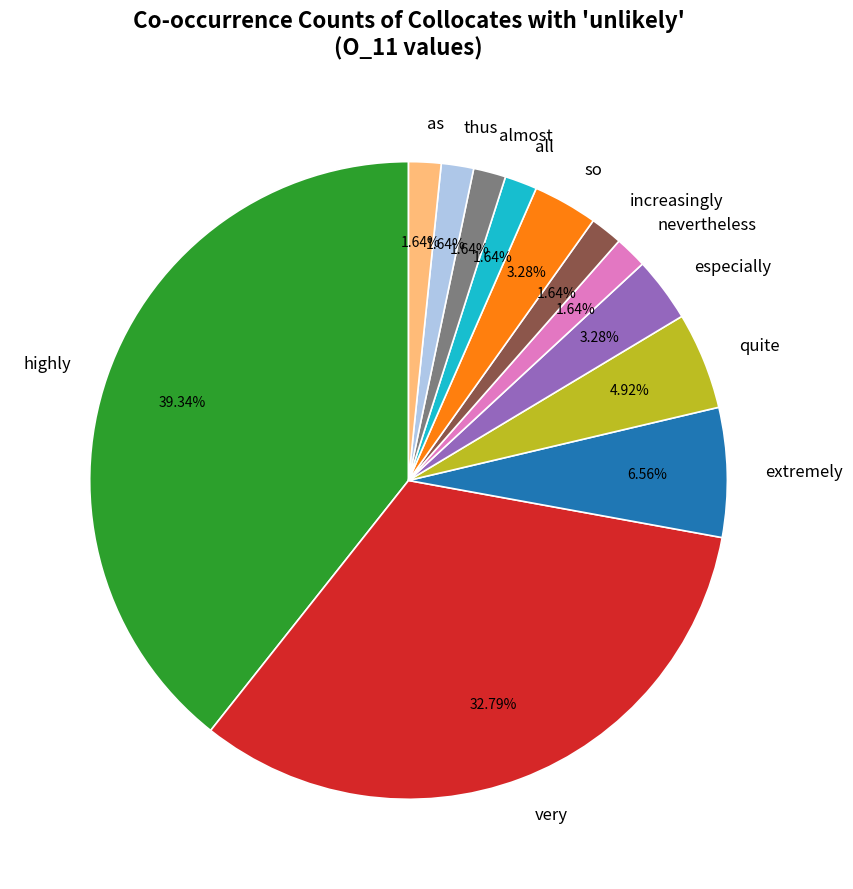

Is there a majority slice in this chart?

No